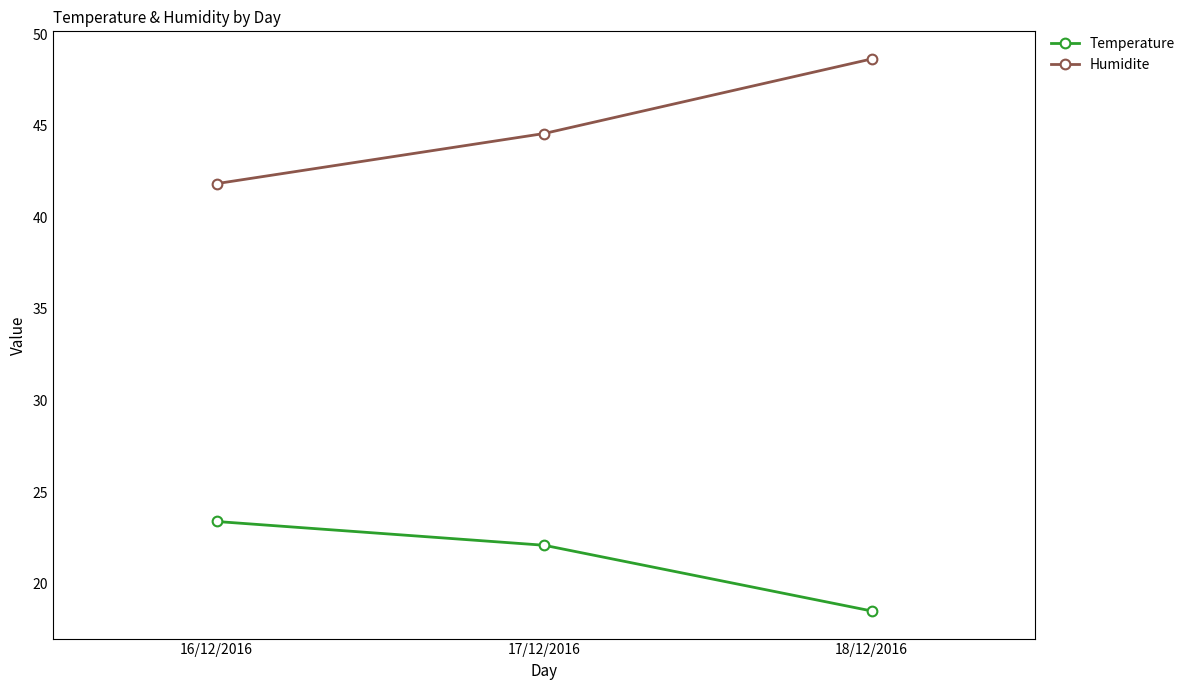

List the series in order of their peak value, highest first.

Humidite, Temperature